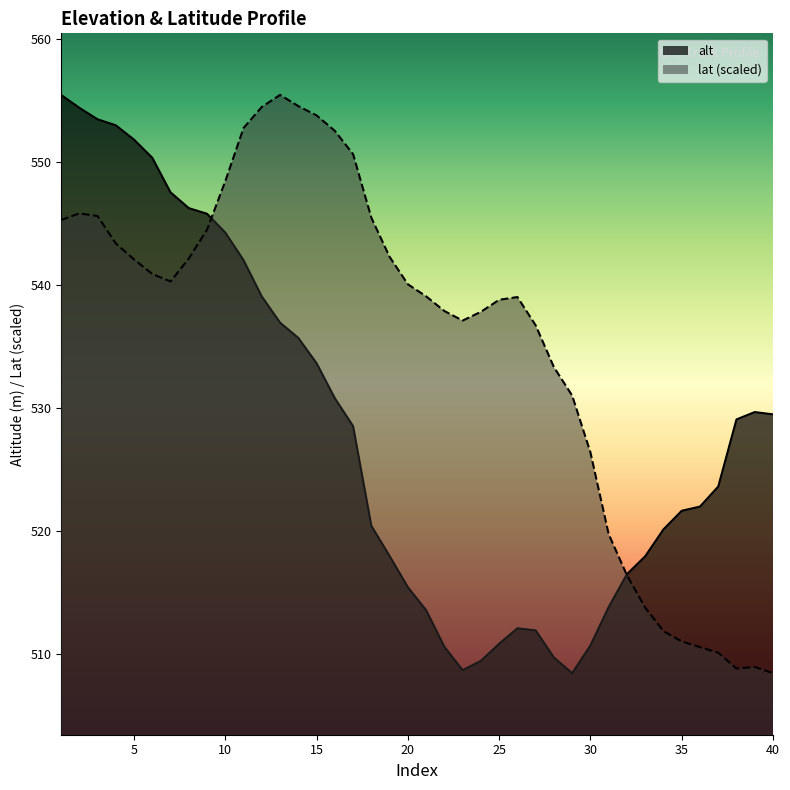

After their last crossing, which series has the higher values: alt or lat?

alt